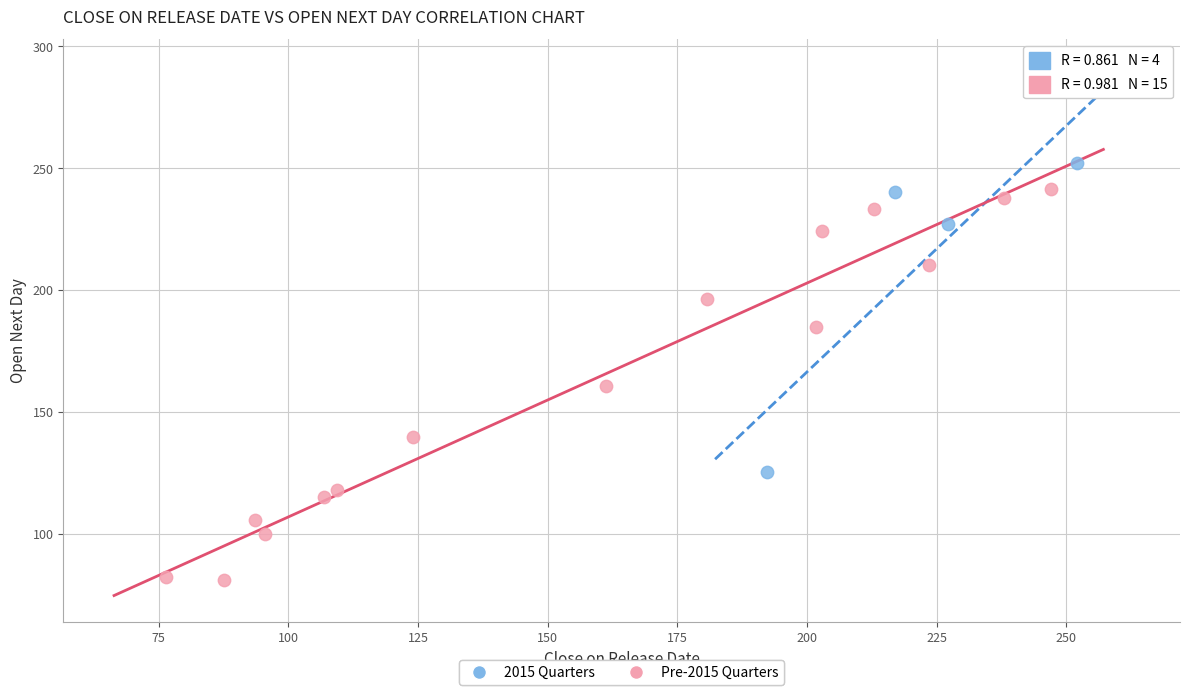

What are all the series names shown in the legend?

2015 Quarters, Pre-2015 Quarters